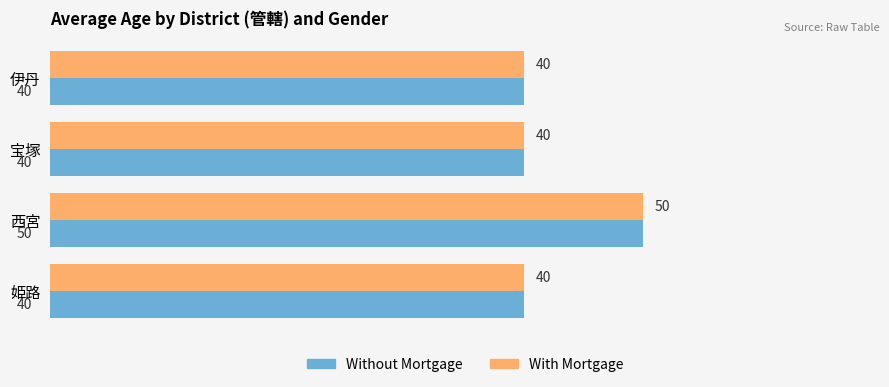

How many values in the Without Mortgage series exceed 40?

1